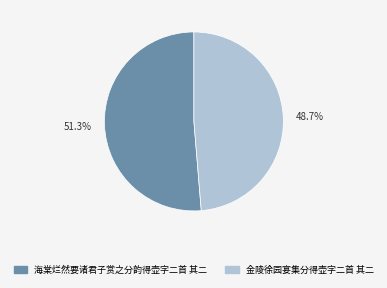

Is it true that 金陵徐园宴集分得壶字二首 其二 is 49% of the pie?

True